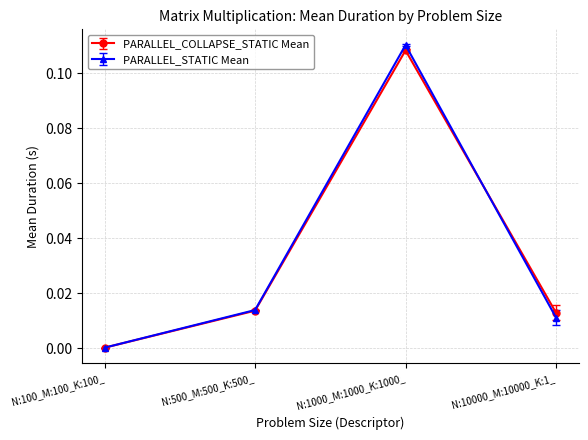

Is it true that PARALLEL_COLLAPSE_STATIC Mean equals 0.2 at N:1000_M:1000_K:1000_?

False